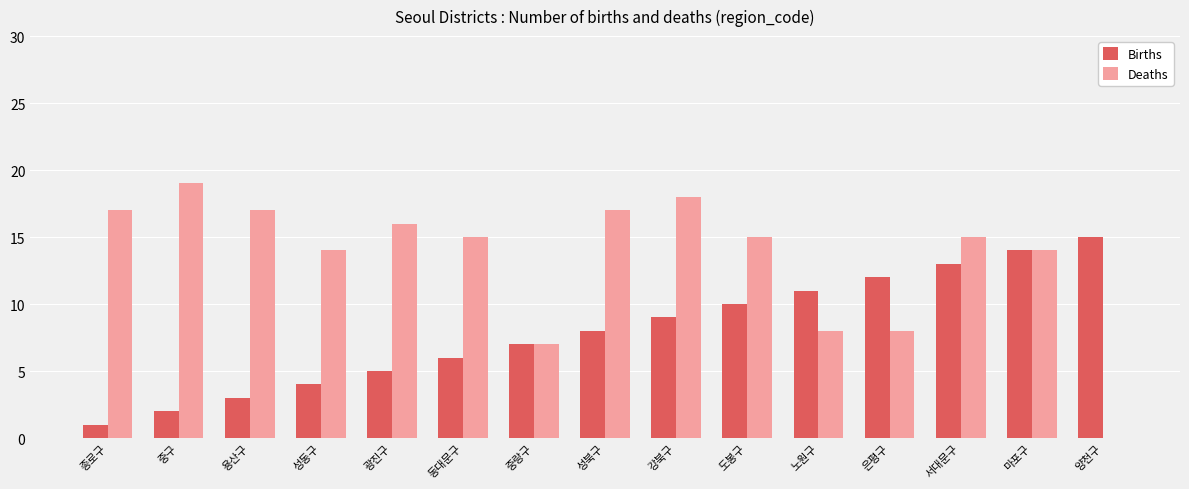

Between 중구 and 마포구, which series saw the biggest shift?

Births